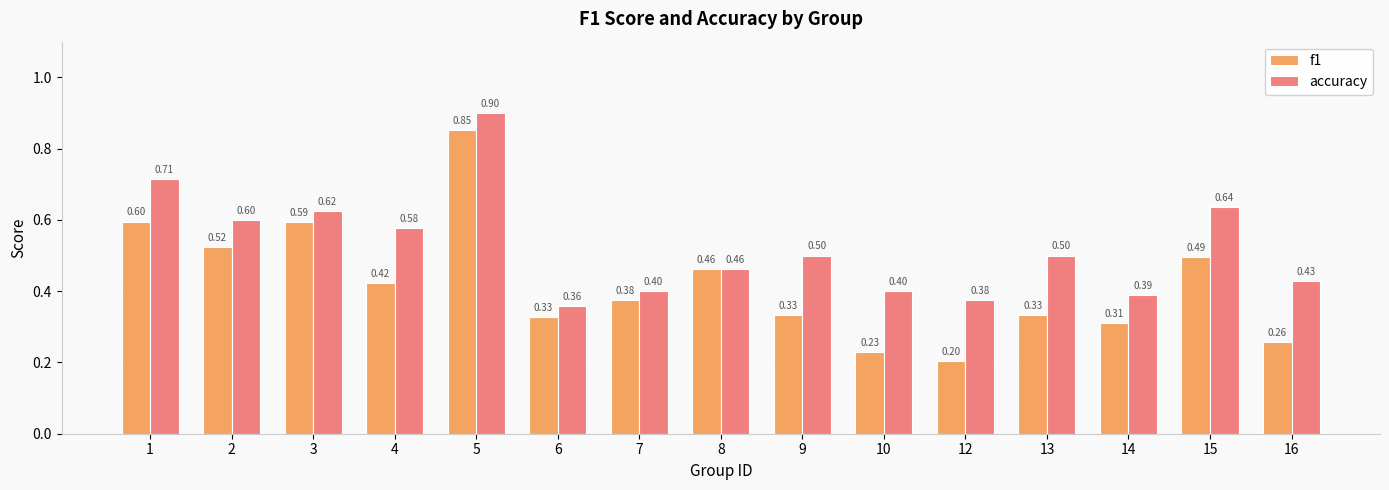

How many groups of bars are there?

15